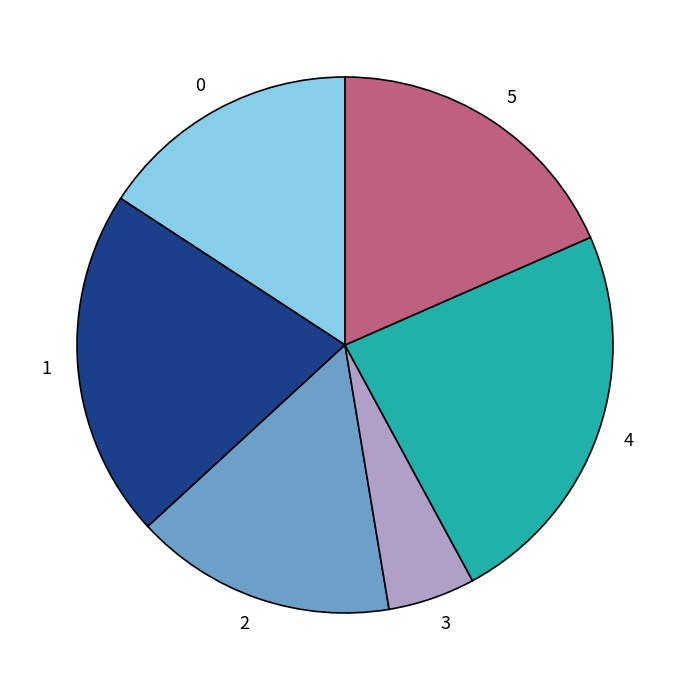

Is it true that 0 is 16% of the pie?

True